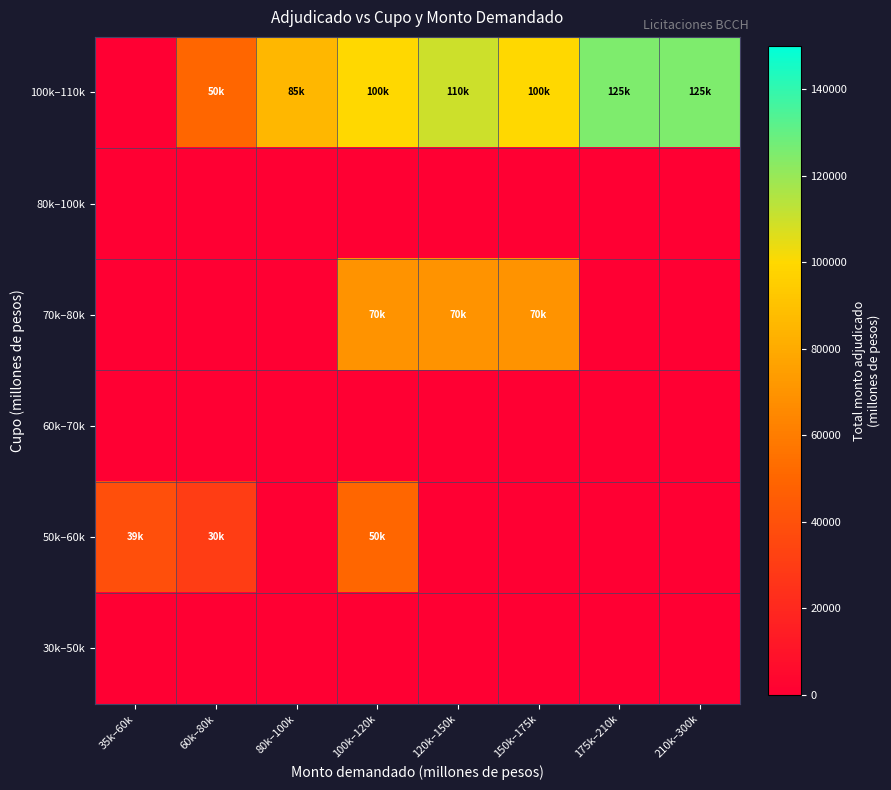

Reading left to right, extract all data points from this chart.

100k–110k: 35k–60k=0.0	60k–80k=50000.0	80k–100k=85000.0	100k–120k=100000.0	120k–150k=110000.0	150k–175k=100000.0	175k–210k=125000.0	210k–300k=125000.0
80k–100k: 35k–60k=0.0	60k–80k=0.0	80k–100k=0.0	100k–120k=0.0	120k–150k=0.0	150k–175k=0.0	175k–210k=0.0	210k–300k=0.0
70k–80k: 35k–60k=0.0	60k–80k=0.0	80k–100k=0.0	100k–120k=70000.0	120k–150k=70000.0	150k–175k=70000.0	175k–210k=0.0	210k–300k=0.0
60k–70k: 35k–60k=0.0	60k–80k=0.0	80k–100k=0.0	100k–120k=0.0	120k–150k=0.0	150k–175k=0.0	175k–210k=0.0	210k–300k=0.0
50k–60k: 35k–60k=39166.7	60k–80k=30000.0	80k–100k=0.0	100k–120k=50000.0	120k–150k=0.0	150k–175k=0.0	175k–210k=0.0	210k–300k=0.0
30k–50k: 35k–60k=0.0	60k–80k=0.0	80k–100k=0.0	100k–120k=0.0	120k–150k=0.0	150k–175k=0.0	175k–210k=0.0	210k–300k=0.0